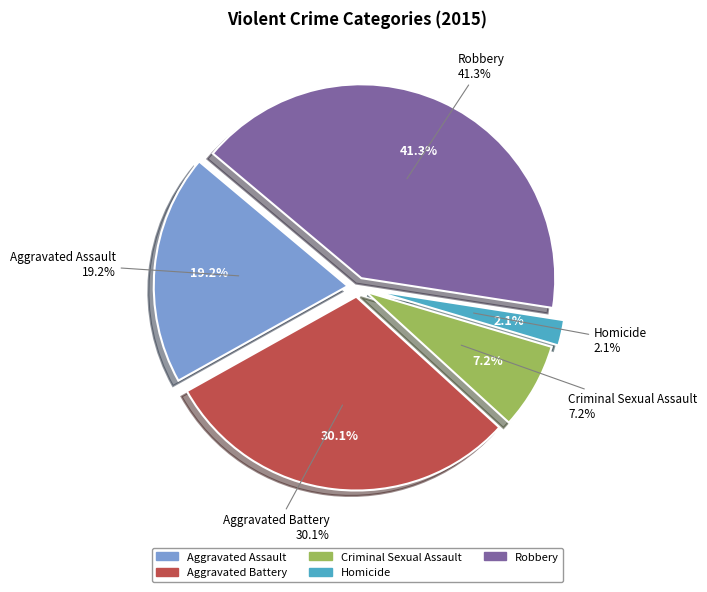

To the nearest percent, what percentage of the pie is Aggravated Assault?

19%